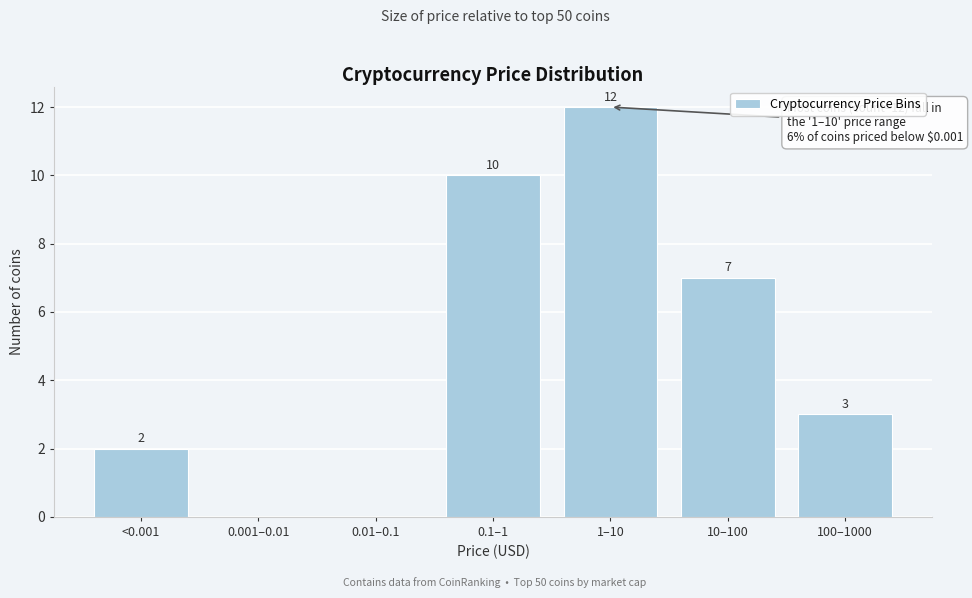

Reading left to right, what are all the values shown in this chart?

<0.001=2	0.001–0.01=0	0.01–0.1=0	0.1–1=10	1–10=12	10–100=7	100–1000=3